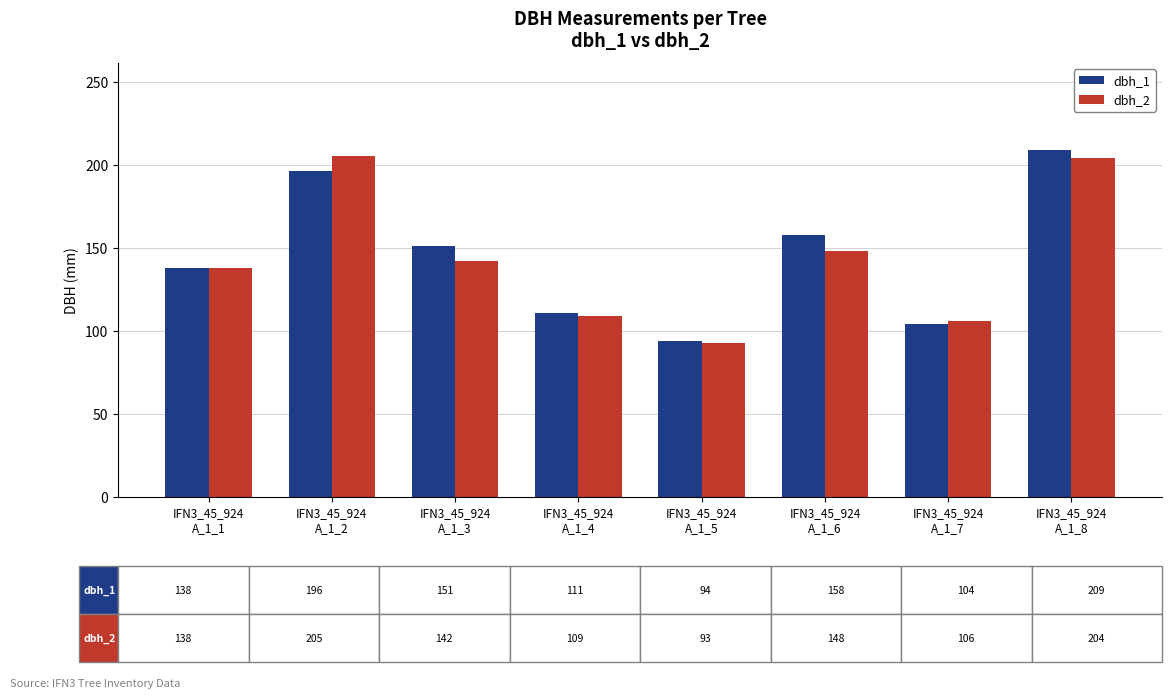

What is the minimum value shown in the chart?

93